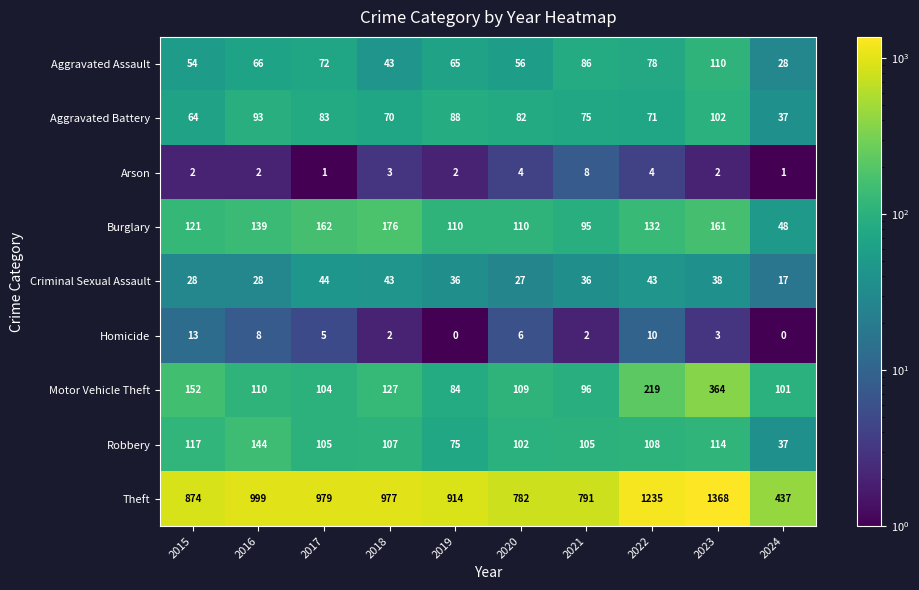

Which series has the largest total across all categories?

Theft